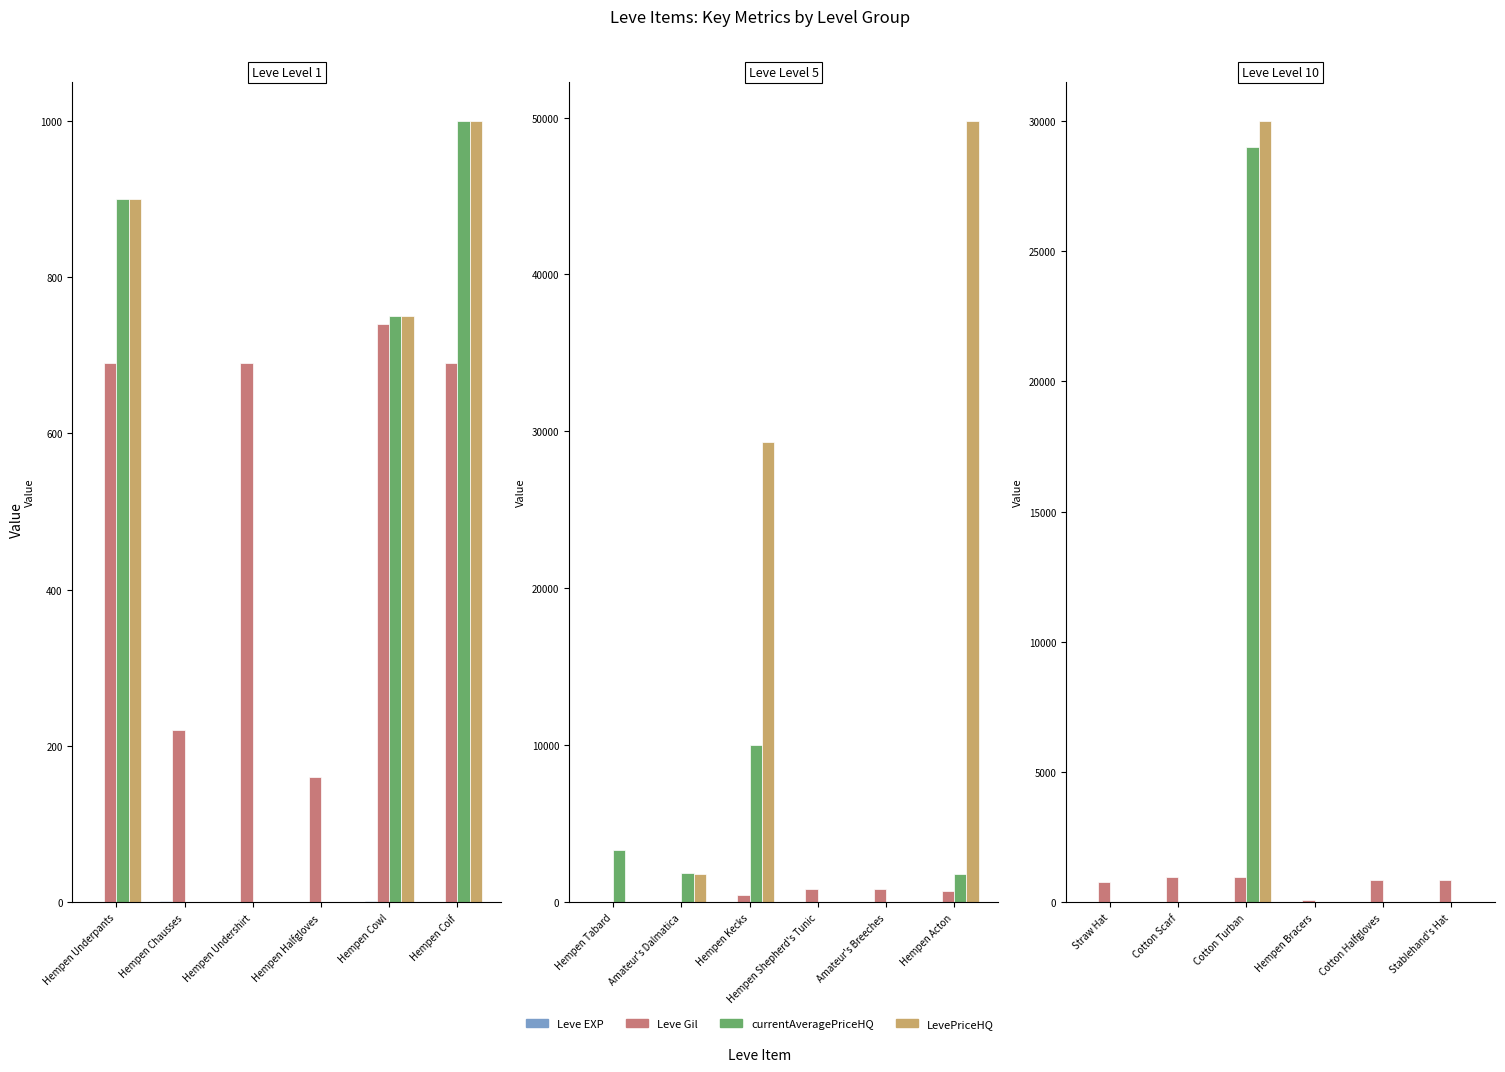

What are all the series names shown in the legend?

Leve EXP, Leve Gil, currentAveragePriceHQ, LevePriceHQ